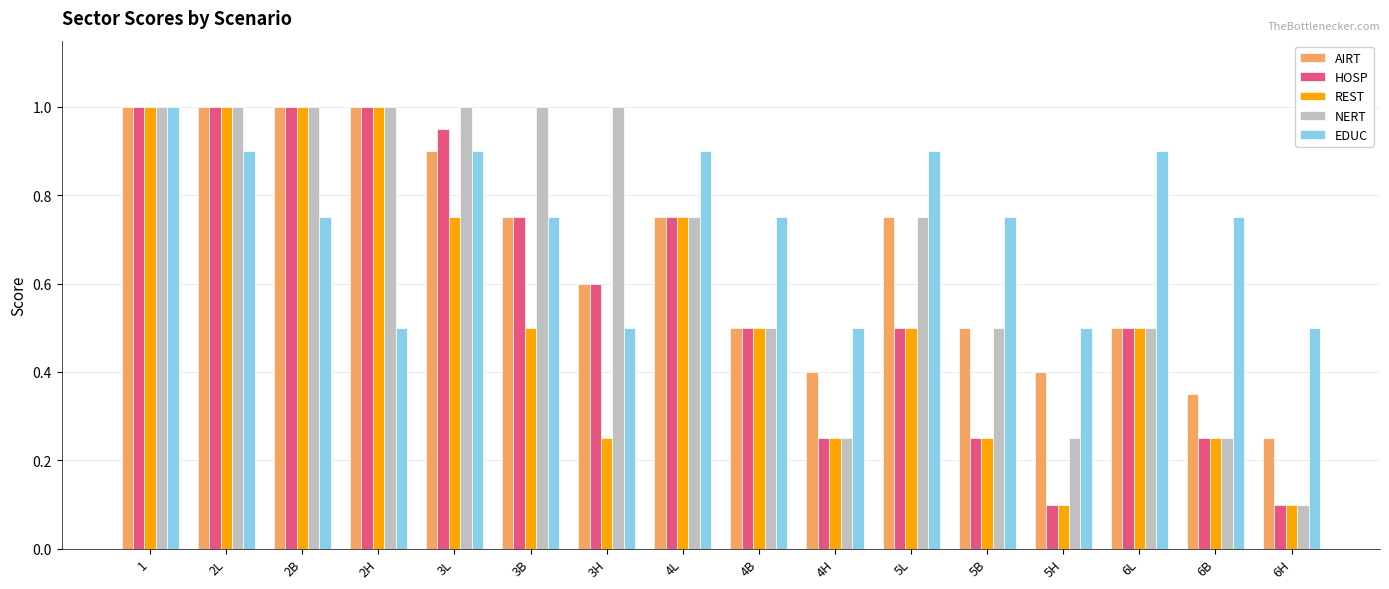

What are all the series names shown in the legend?

AIRT, HOSP, REST, NERT, EDUC